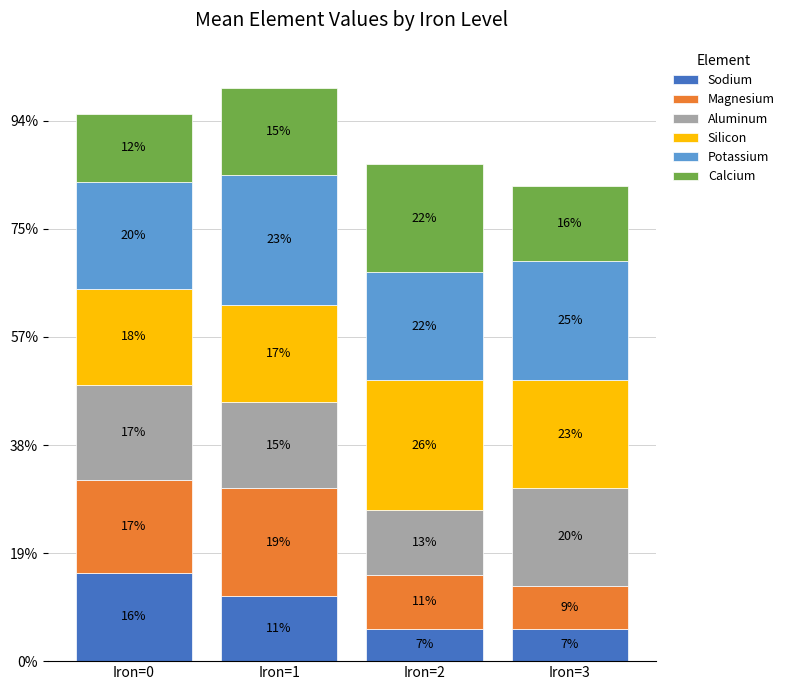

Which series changed the most between Iron=1 and Iron=3?

Magnesium